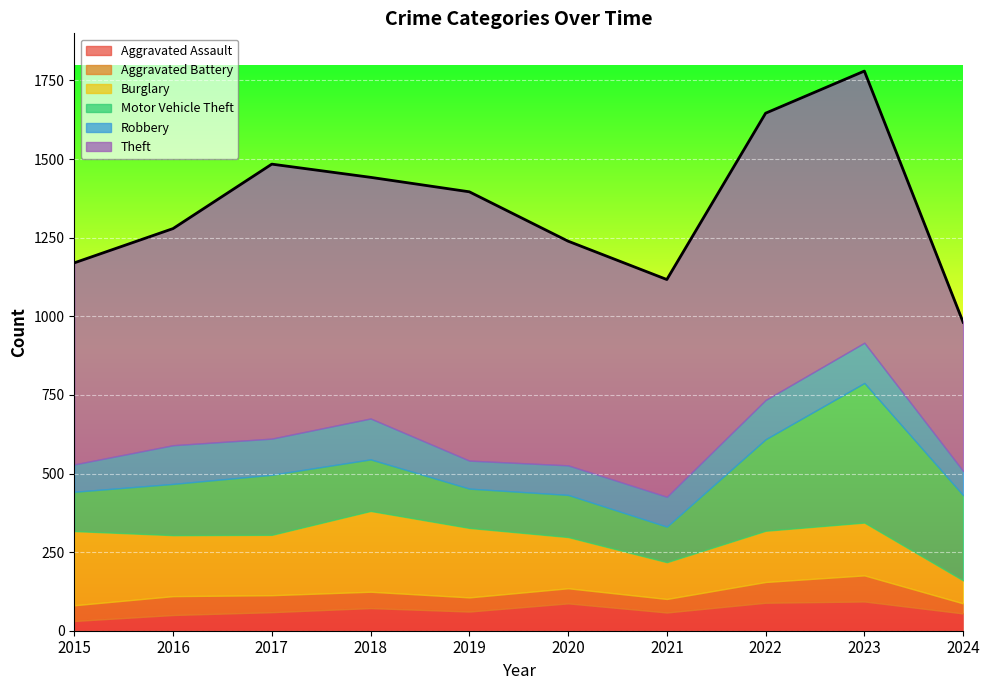

How many interior local peaks does the Aggravated Assault series have?

3